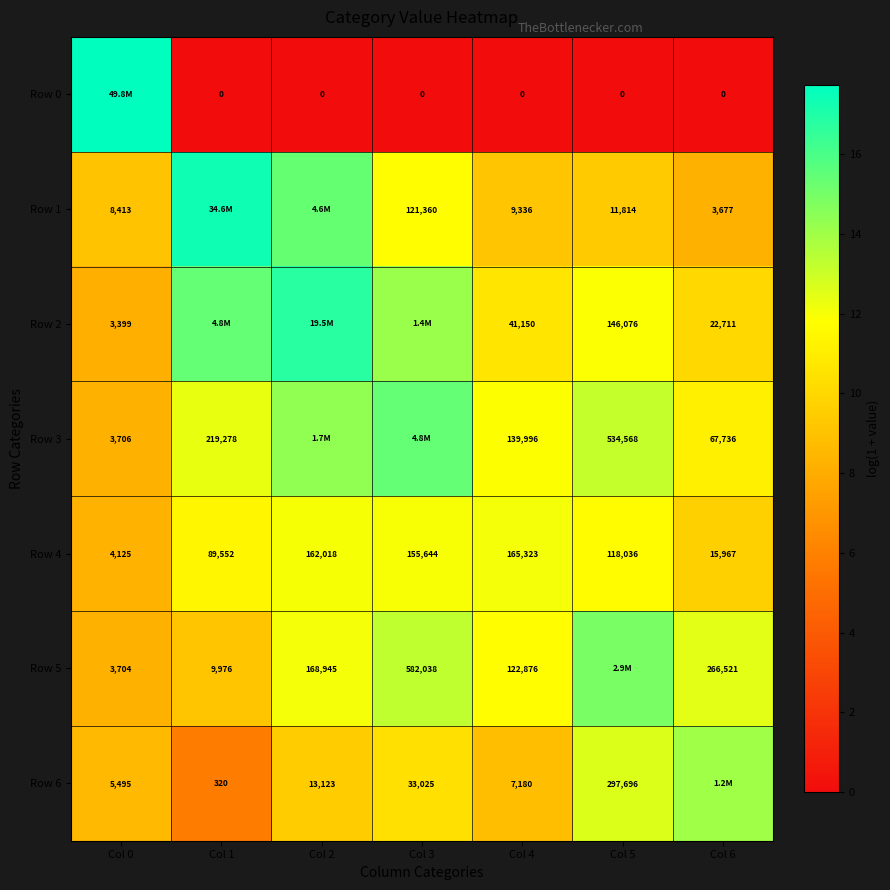

Is the value of Row 2 at Col 4 greater than the value of Row 6 at Col 1?

Yes